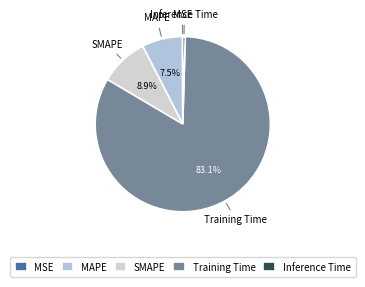

Is there any slice that represents more than half of the pie?

Yes